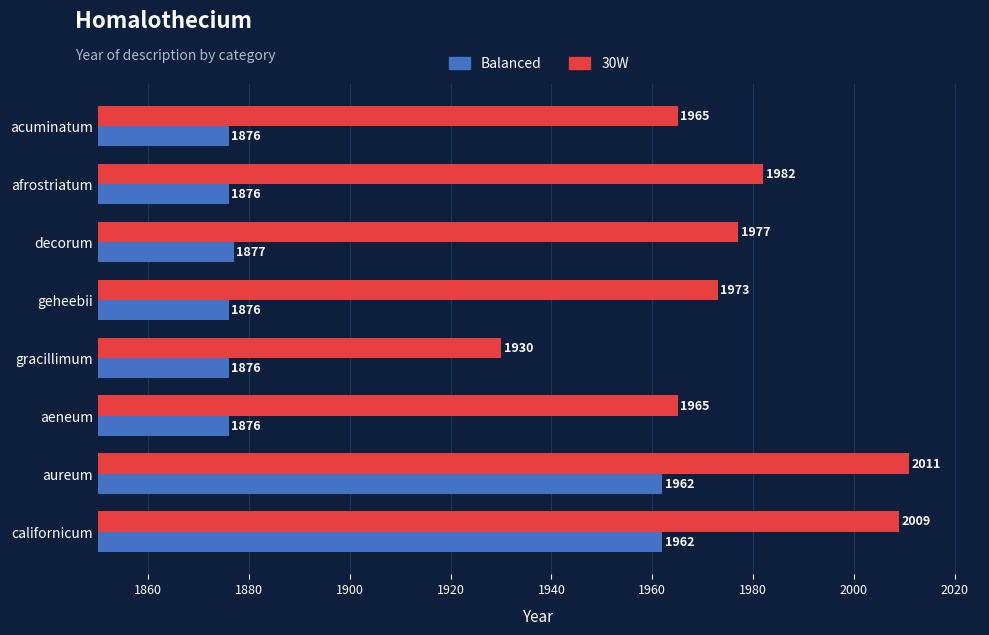

True or false: Balanced has a value of 3359 at afrostriatum.

False